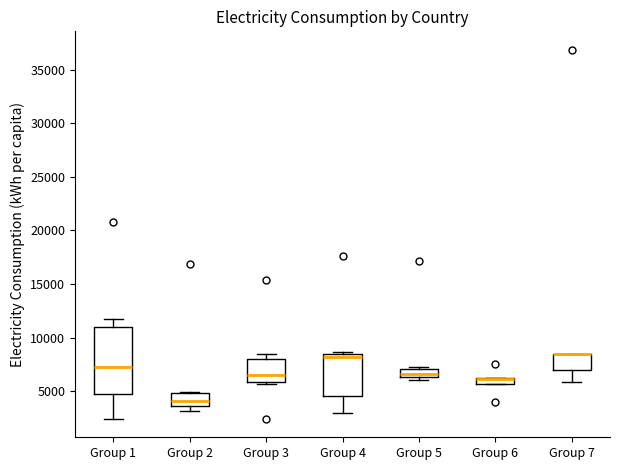

Comparing the boxes themselves (not the whiskers), which one is the tallest?

Group 1